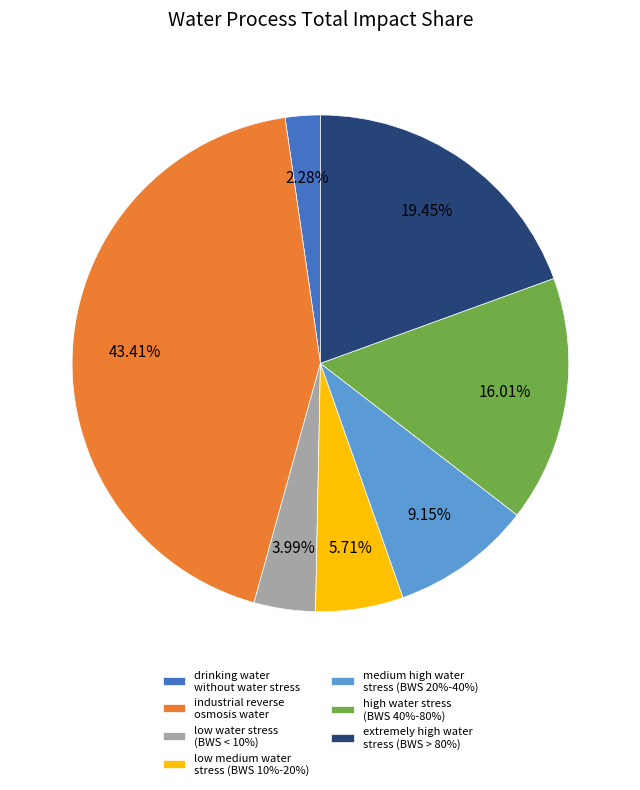

Which category has the smallest portion of the pie?

drinking water without water stress